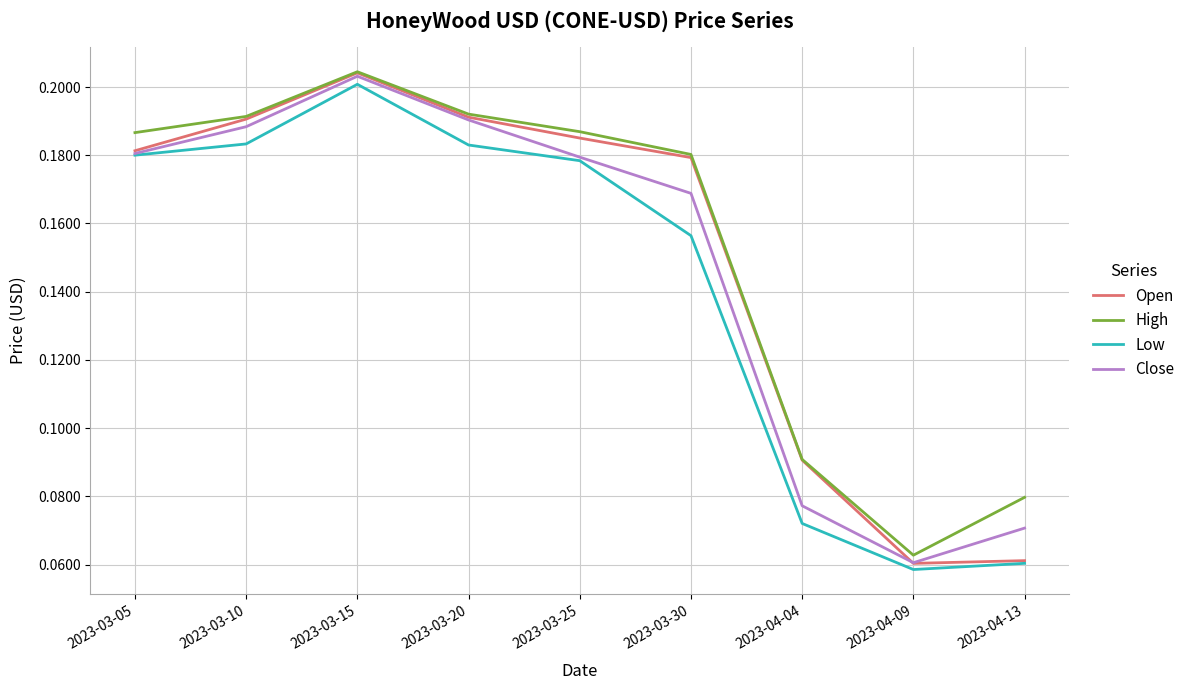

Does the chart display data point markers on the line(s)?

No